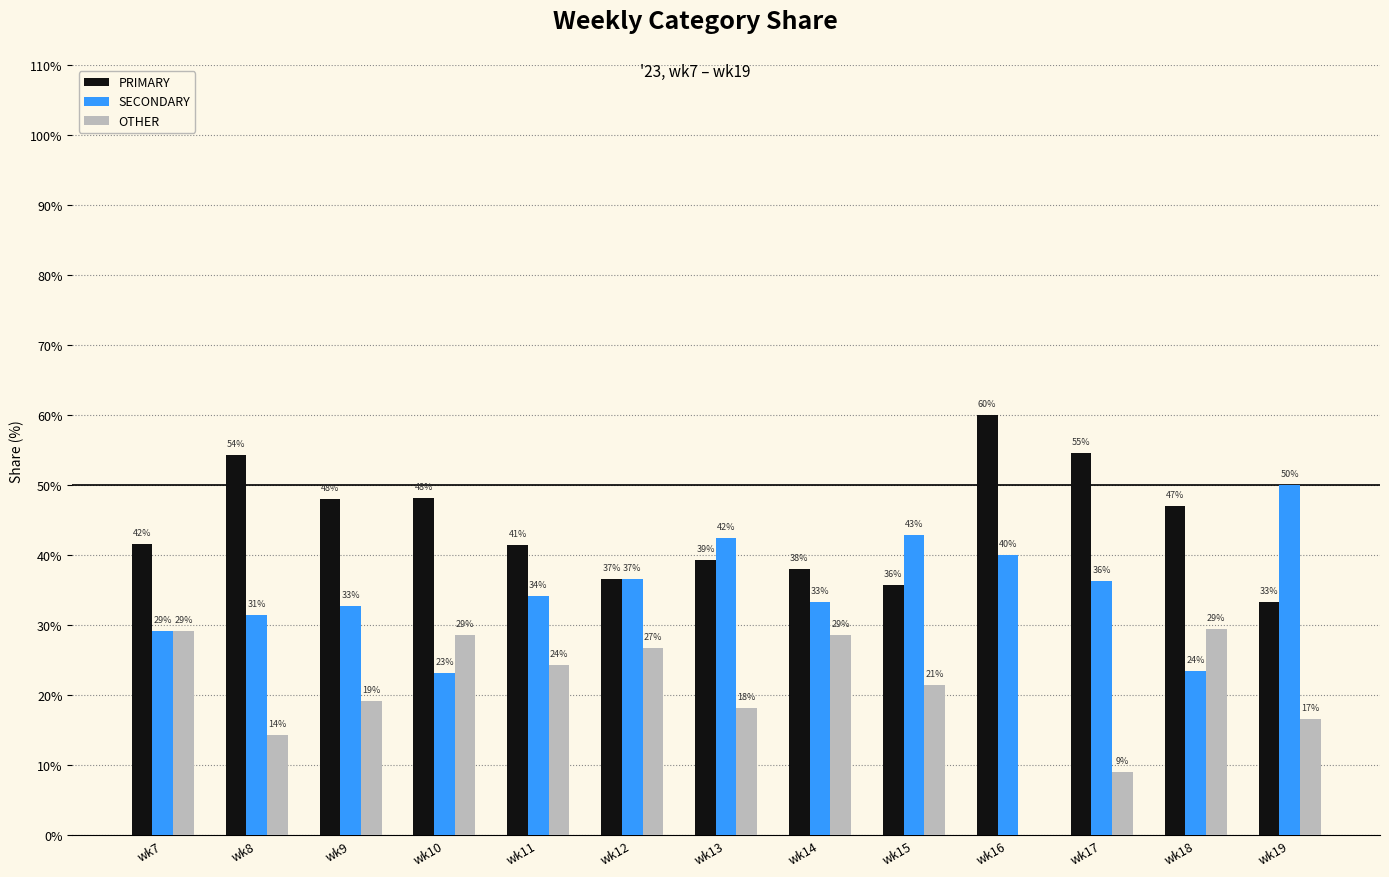

Are the bars horizontal?

No